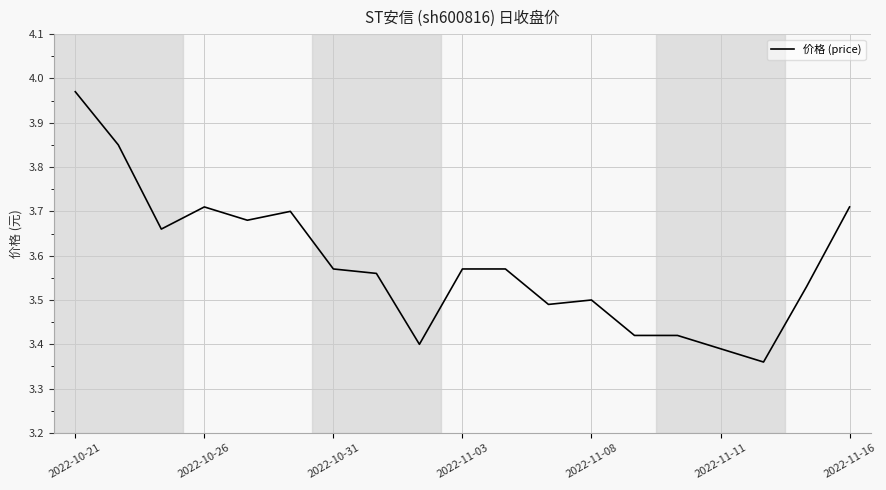

What is the ratio of the value at 2022-10-31 to the value at 2022-11-08?

1.0